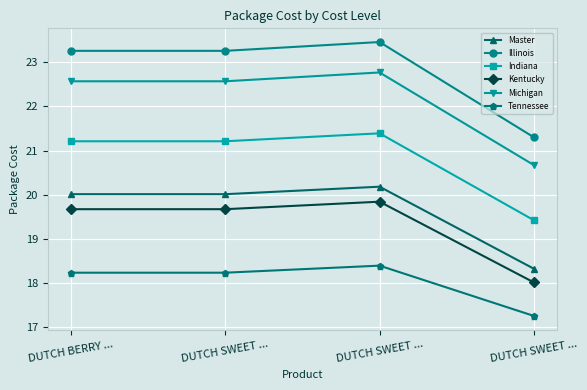

What is the total value across all series at DUTCH SWEET ...?

125.0